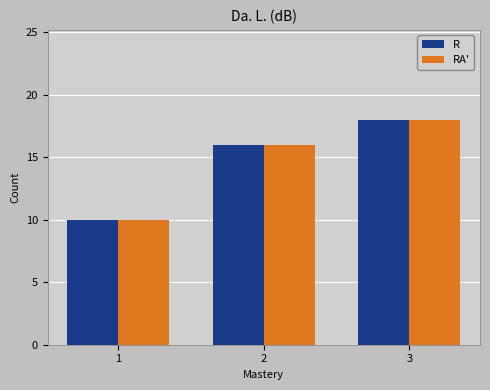

Reading right to left, list all the values displayed in this chart.

R: 18	16	10
RA': 18	16	10